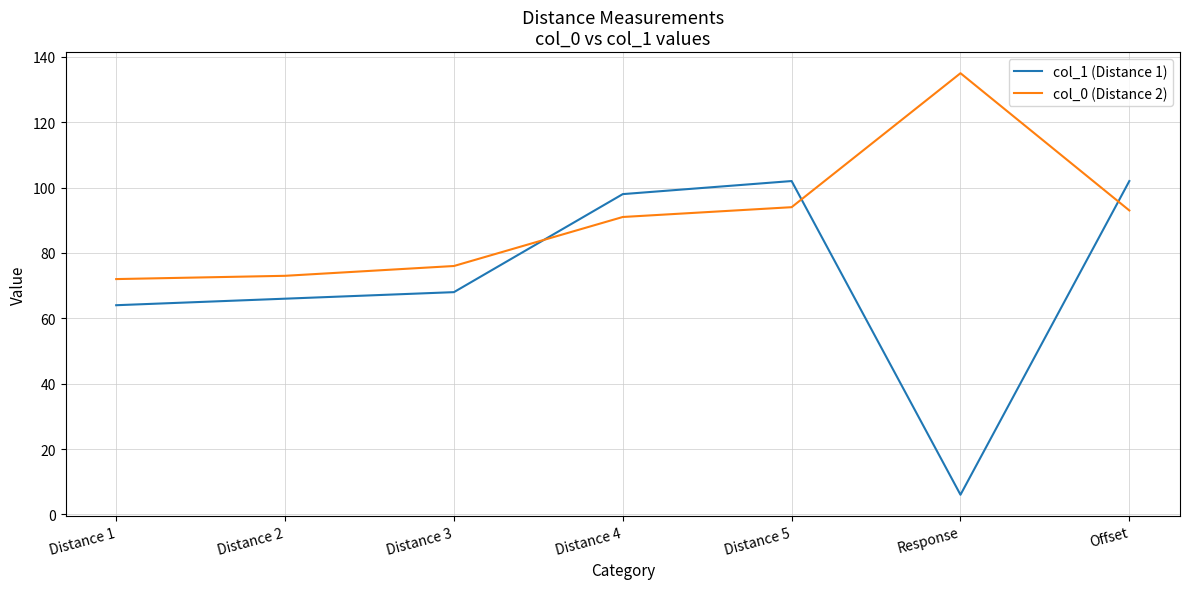

Which category has the highest value across all series?

Response